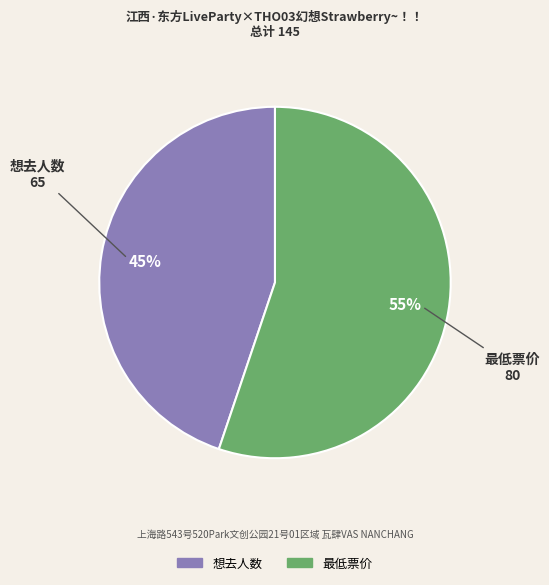

Is there any slice that represents more than half of the pie?

Yes